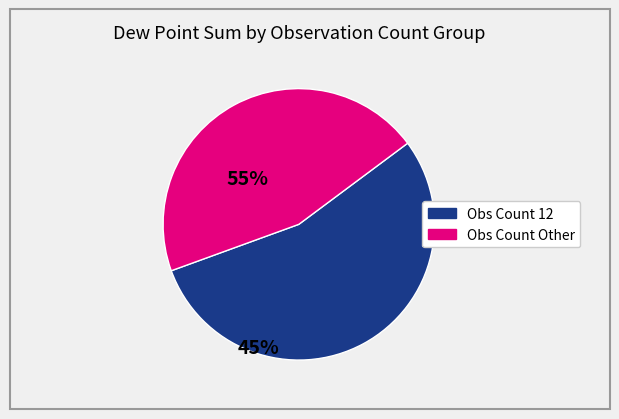

Combined, do Obs Count Other and Obs Count 12 account for over 50%?

Yes